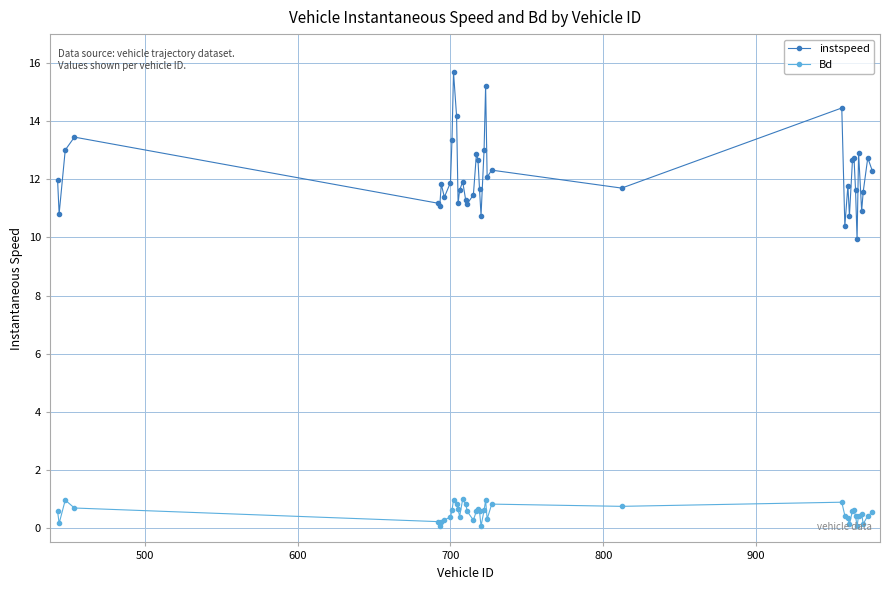

True or false: instspeed has more than 1 points higher than both neighbors.

True